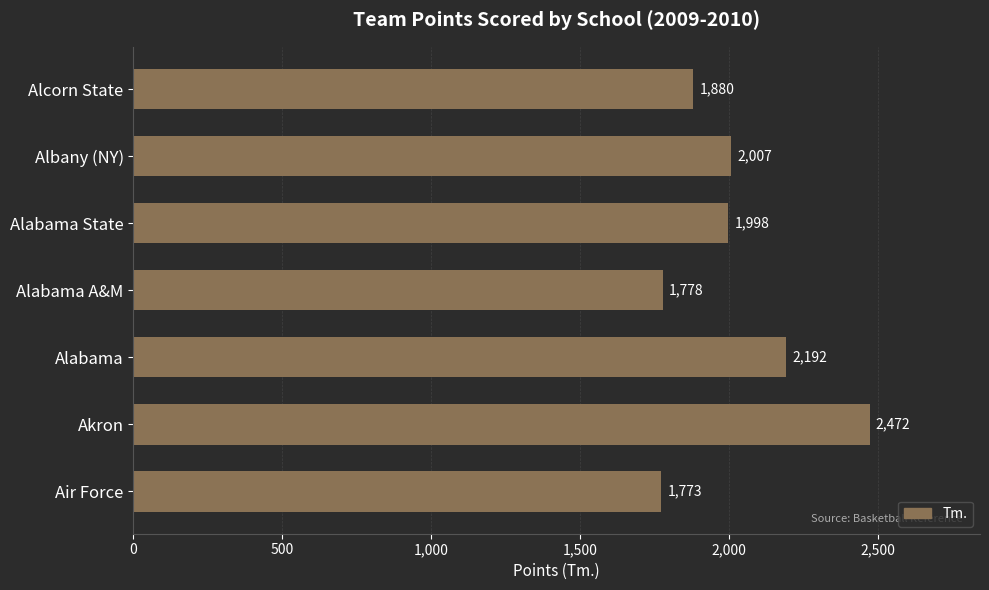

What is the change in value from Akron to Alabama?

-280